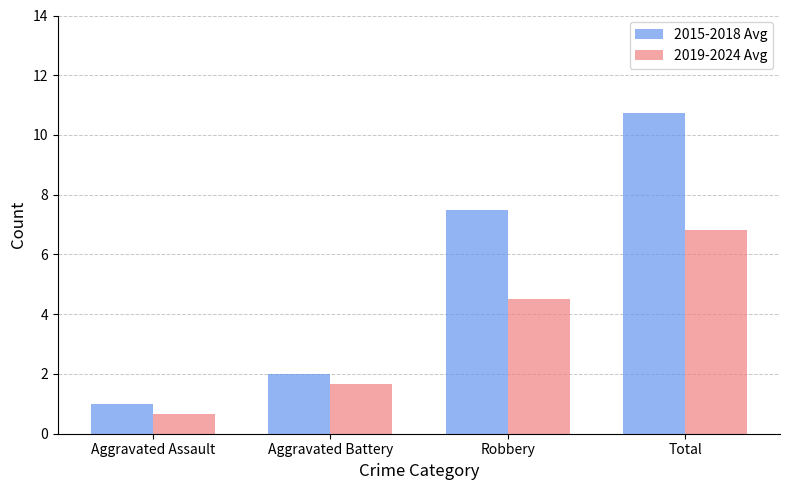

The 2019-2024 Avg series shows 4.6 at Total. True or false?

False